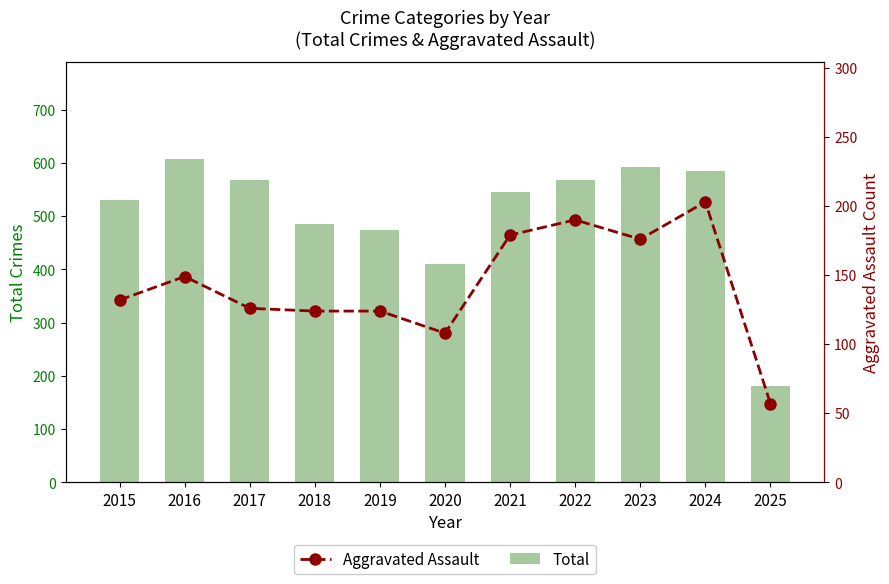

What is the spread (max minus min) of values at 2016?

459